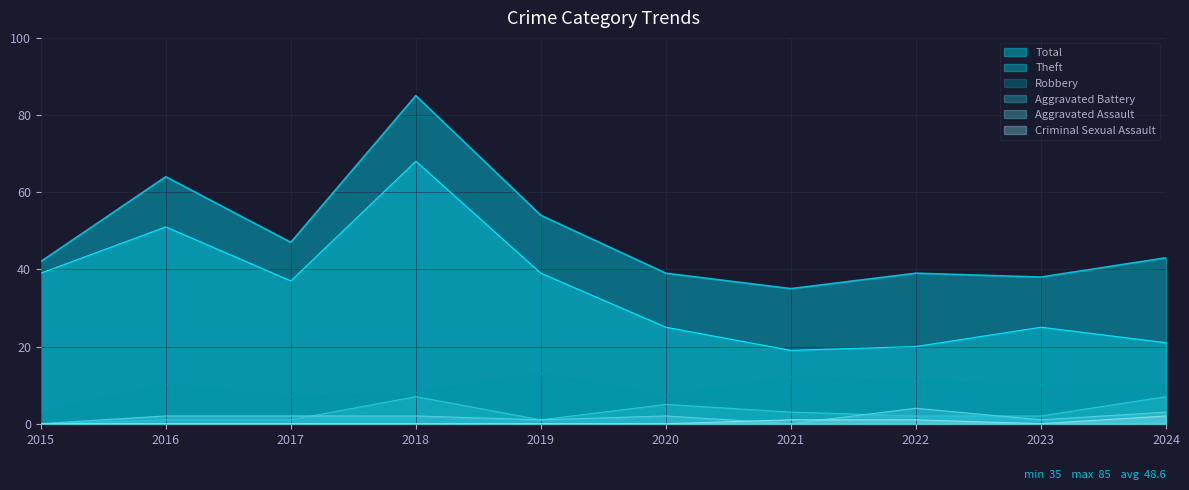

List the series in order of their peak value, highest first.

Total, Theft, Robbery, Aggravated Battery, Aggravated Assault, Criminal Sexual Assault